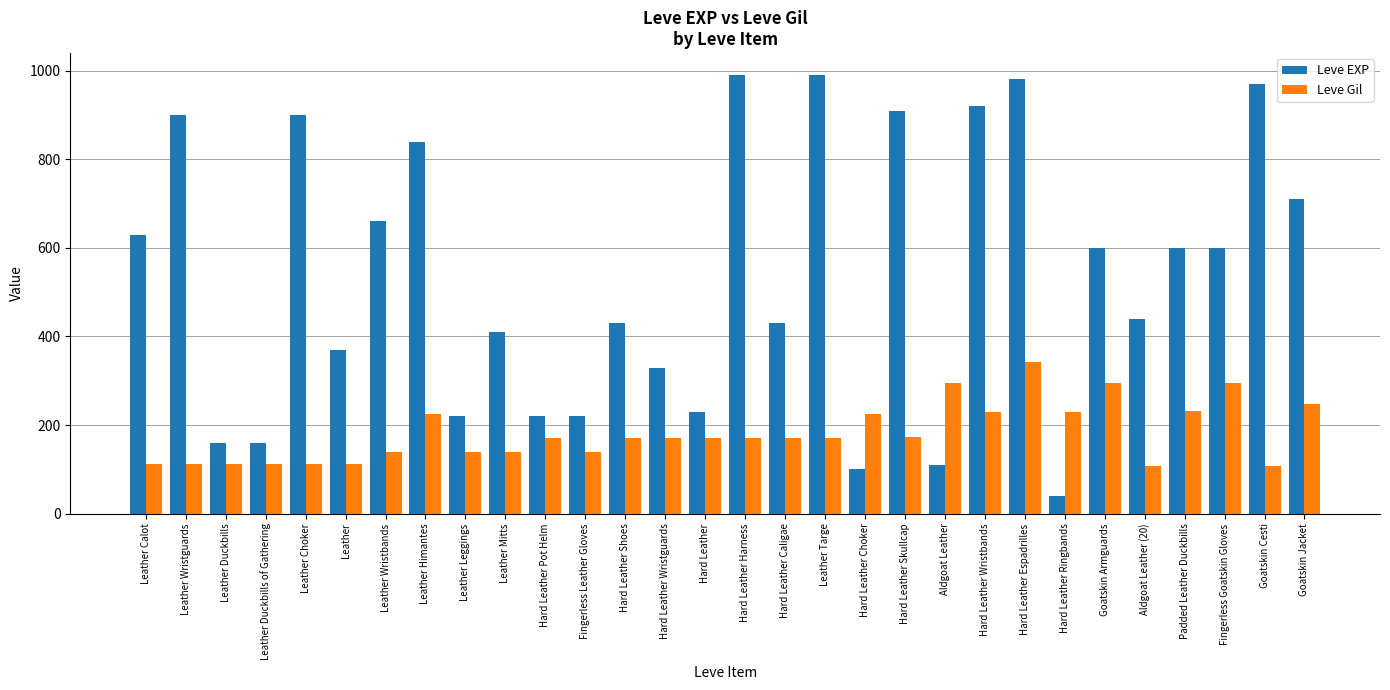

What is the lowest value of the Leve EXP series?

40